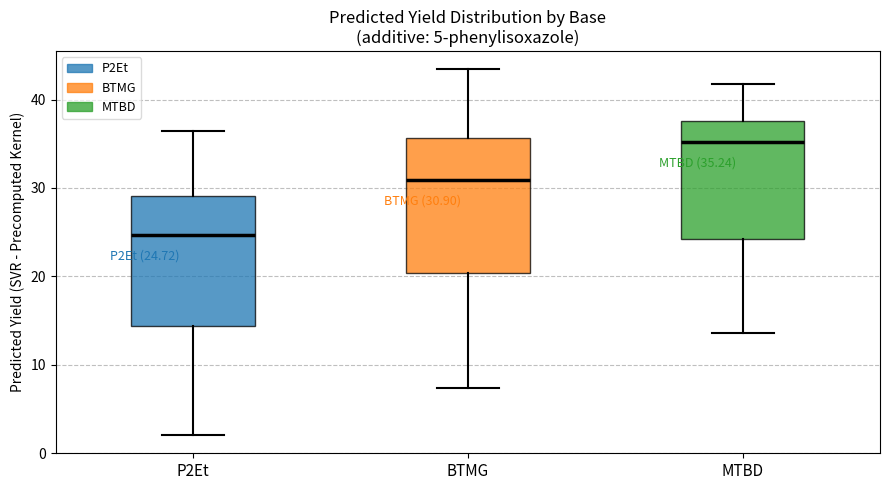

Which box's median line is the lowest?

P2Et